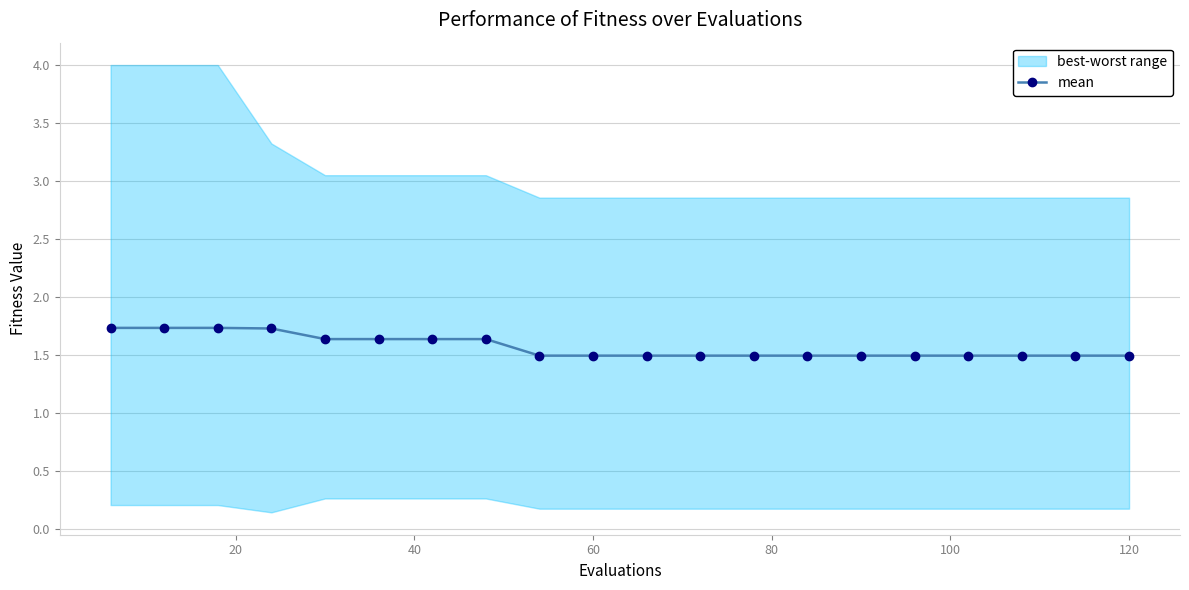

What is the minimum value for mean?

1.5